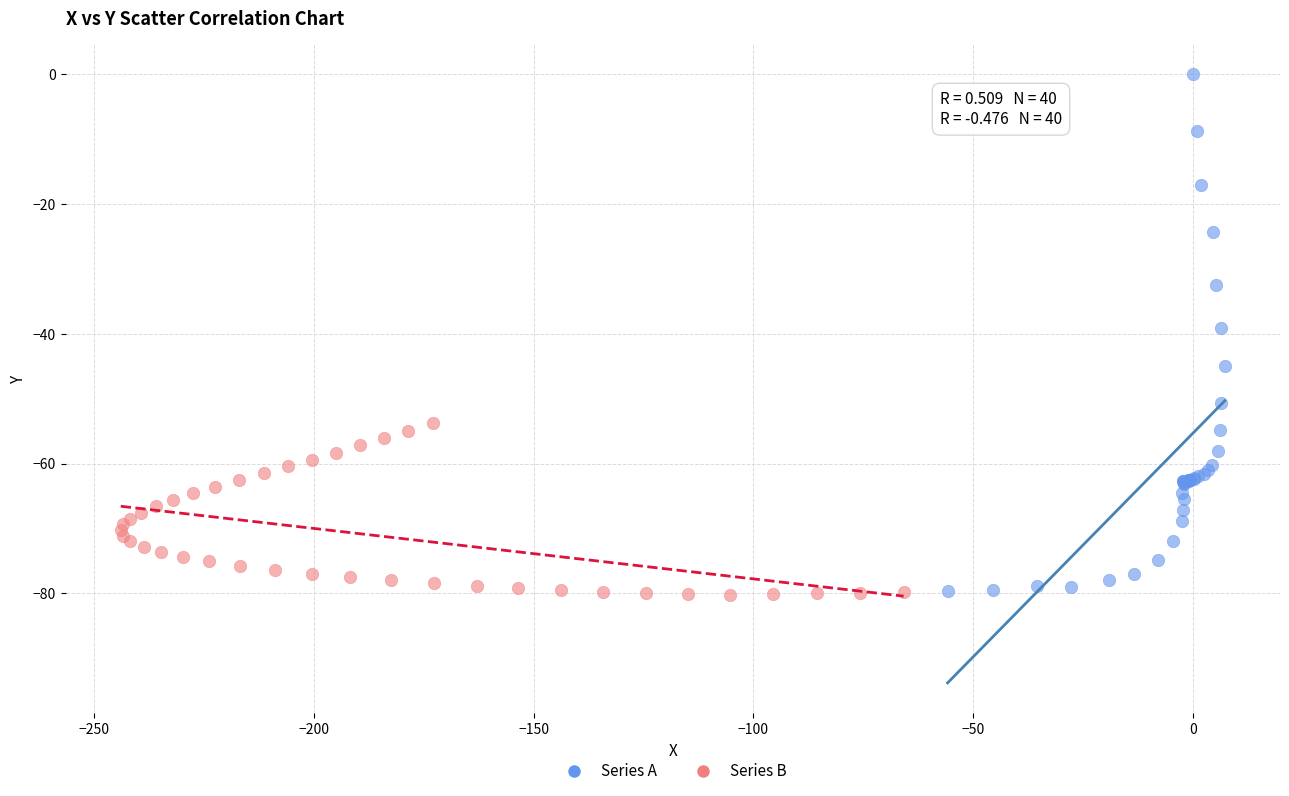

Which series reaches the maximum Y coordinate?

Series A